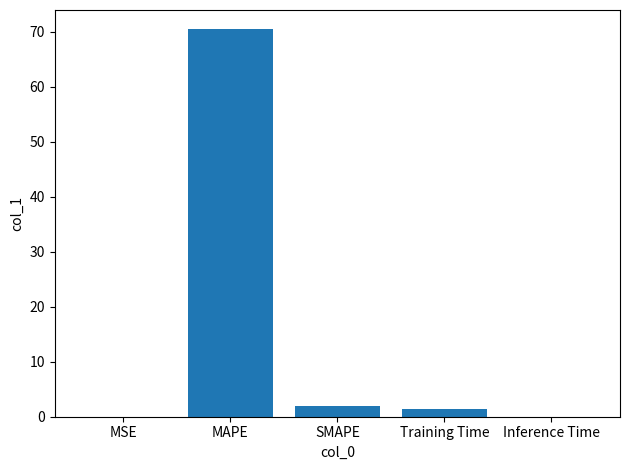

The value at MAPE is 70.4. True or false?

True